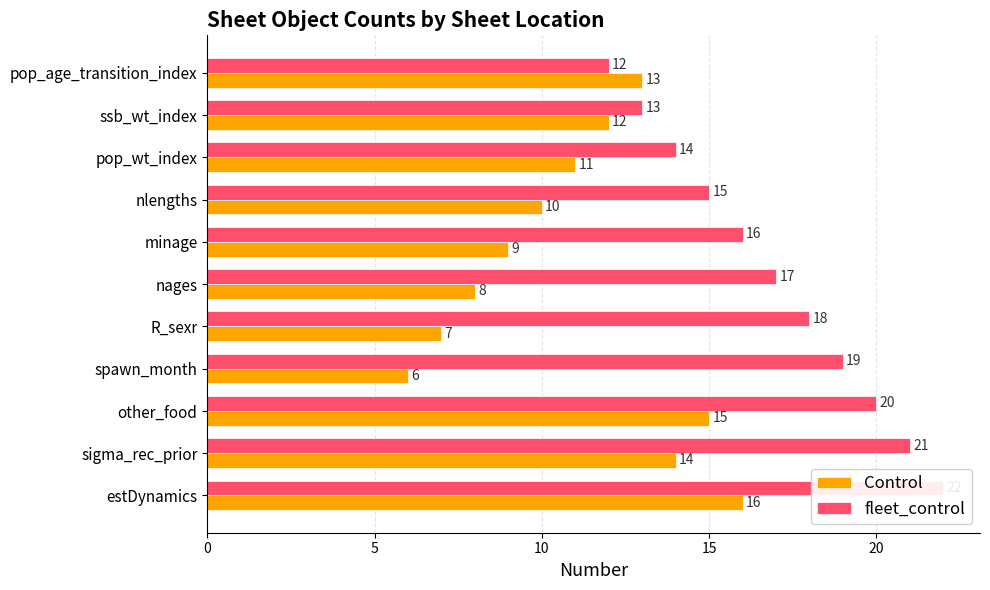

Does the chart contain any negative values?

No